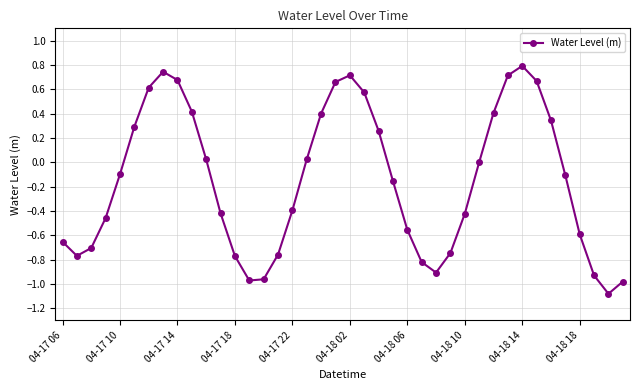

What is the difference between the second highest and minimum values?

1.8